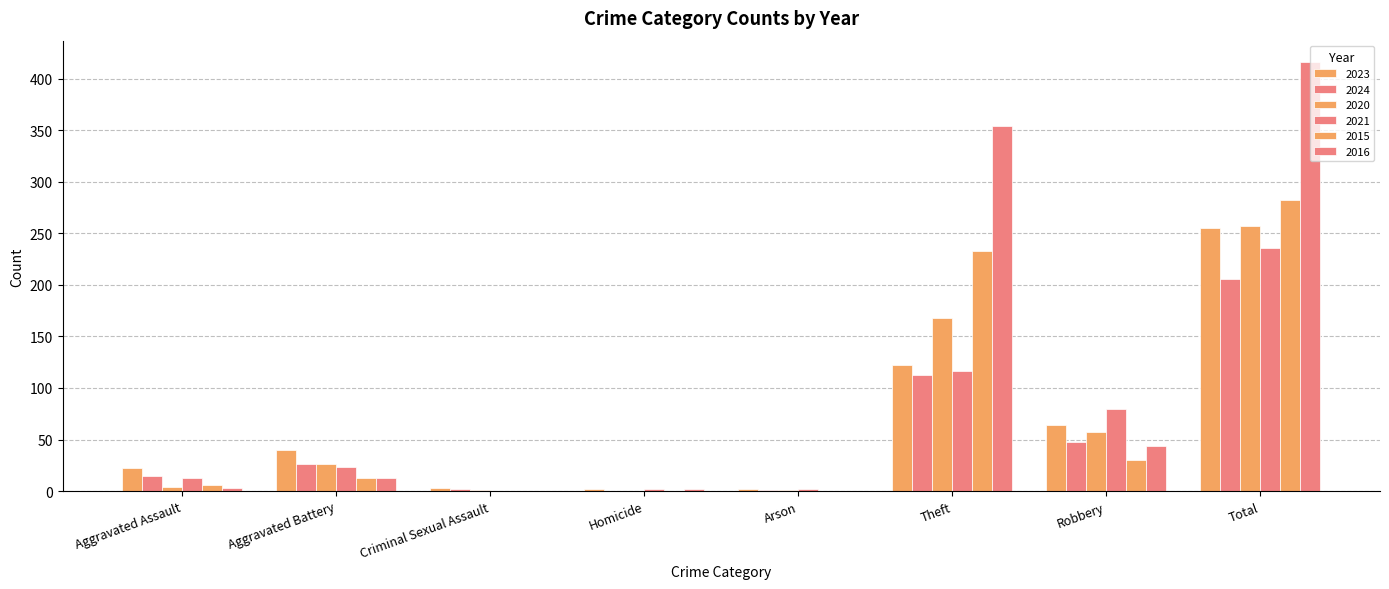

What is the difference between the 2015 values at Homicide and Aggravated Battery?

13